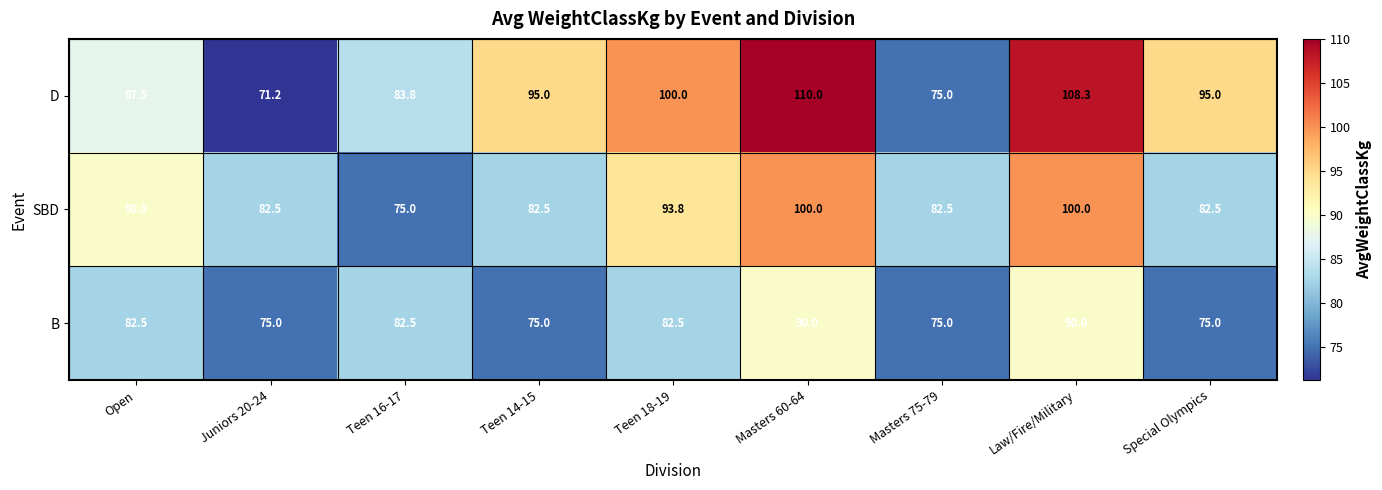

Which category has the highest value across all series?

Masters 60-64